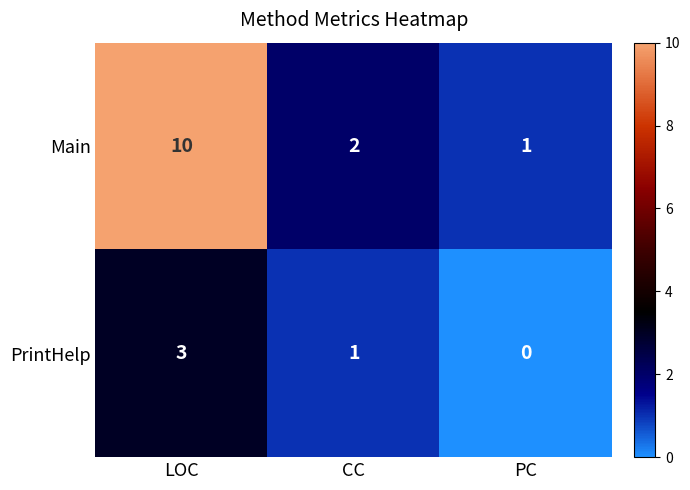

Reading left to right, transcribe all the data shown in this chart.

Main: LOC=10	CC=2	PC=1
PrintHelp: LOC=3	CC=1	PC=0